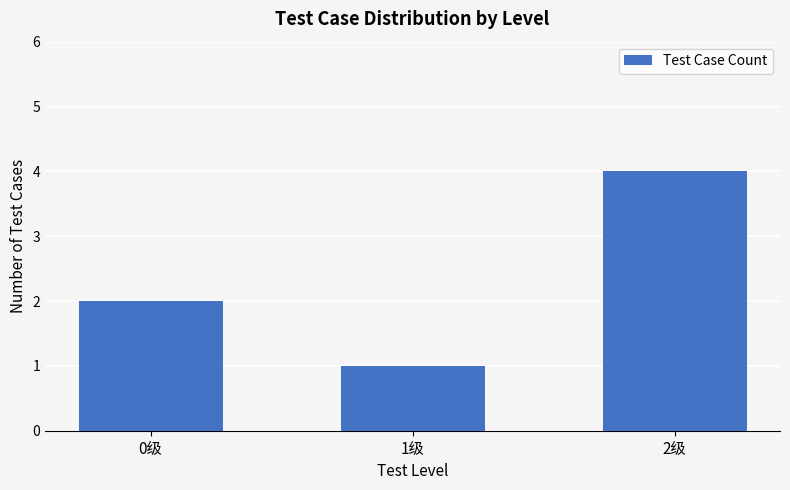

What is the sum of the values at 1级 and 0级?

3